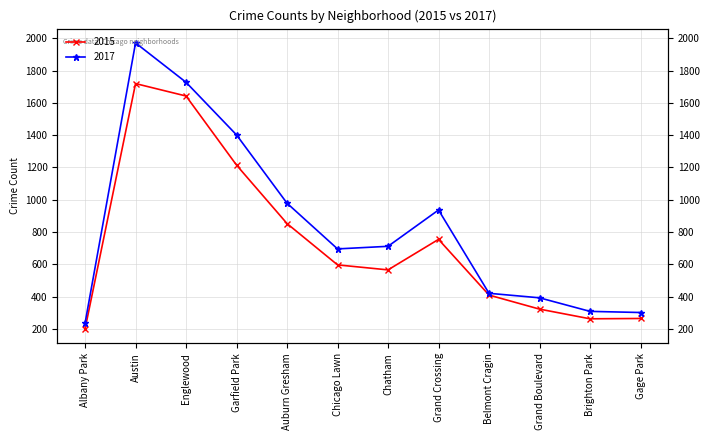

Rank the series by their average value, from highest to lowest.

2017, 2015